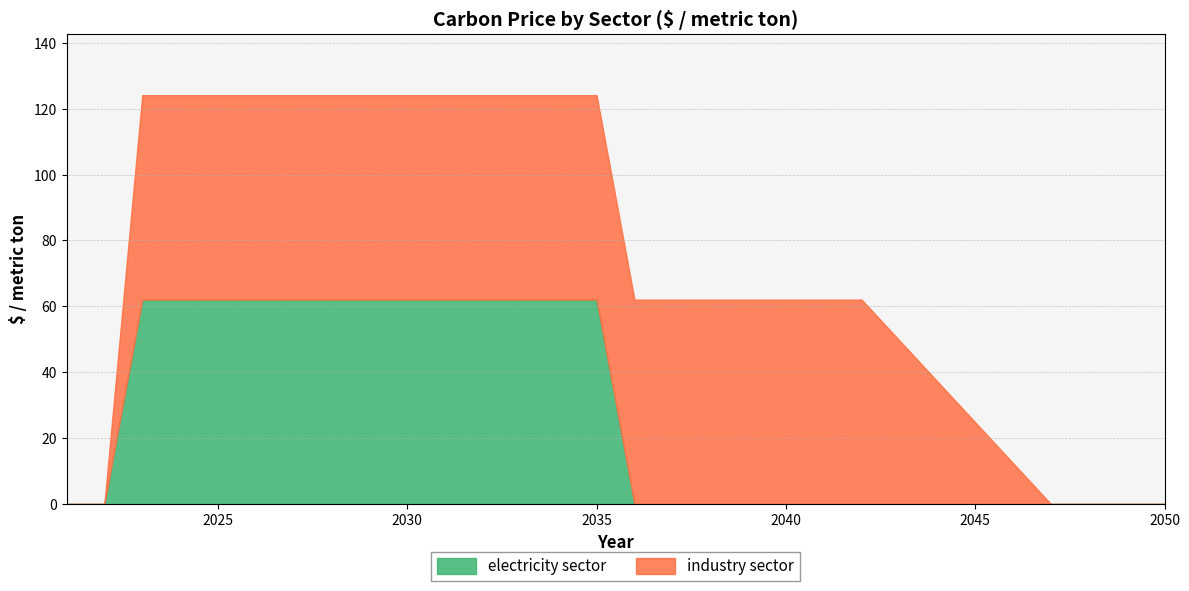

Rank the series by their maximum value, from lowest to highest.

electricity sector, industry sector